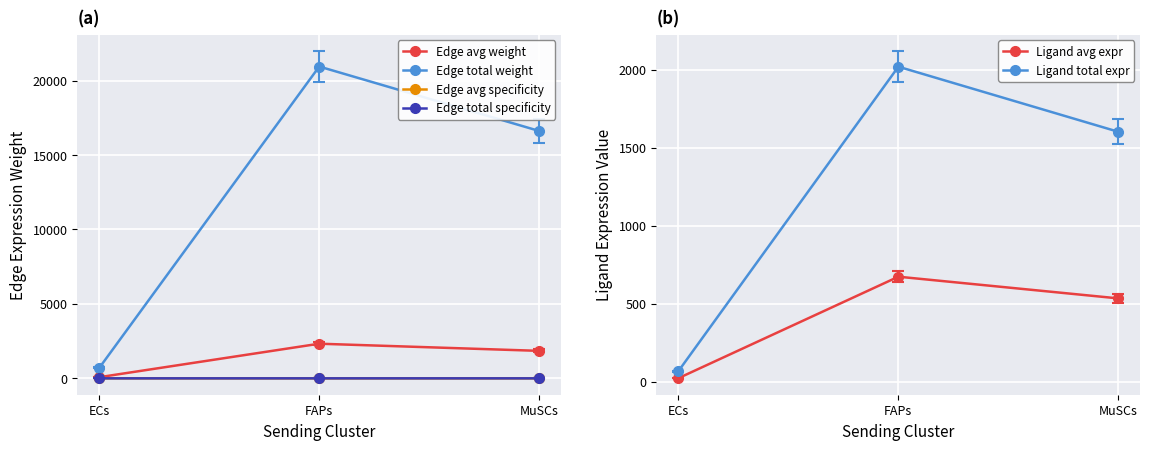

Rank the series by their maximum value, from lowest to highest.

Edge avg specificity, Edge total specificity, Ligand avg expr, Ligand total expr, Edge avg weight, Edge total weight